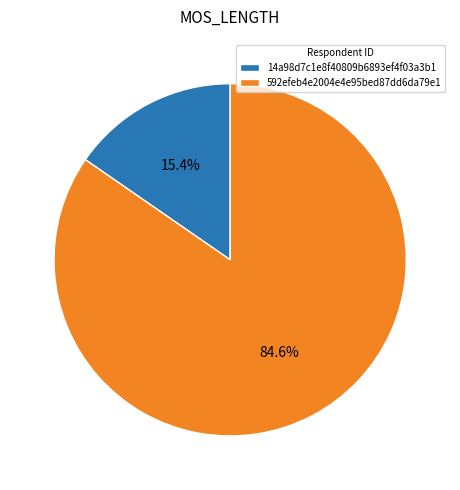

Rank the categories by value from highest to lowest.

592efeb4e2004e4e95bed87dd6da79e1, 14a98d7c1e8f40809b6893ef4f03a3b1